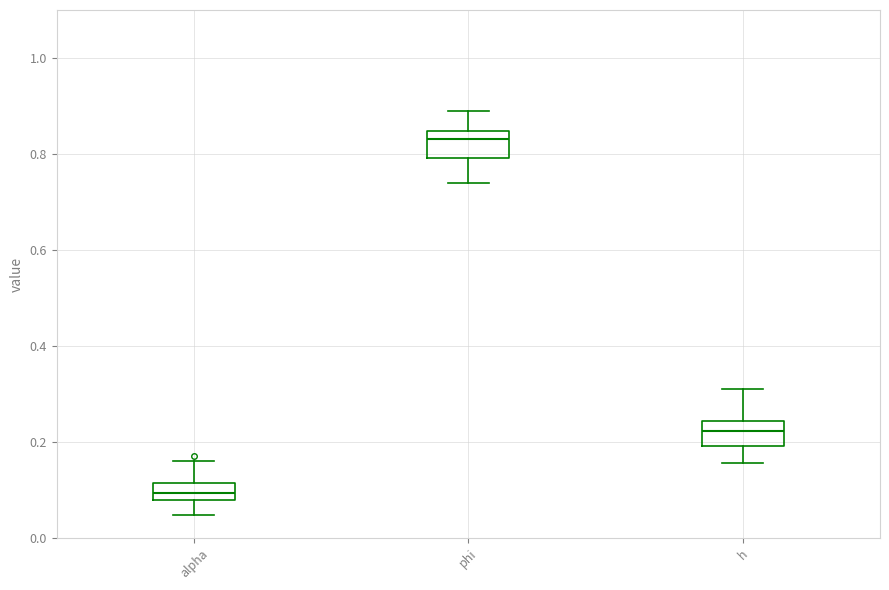

Where is the lower edge of the box for h on the y-axis? The values are not printed on the chart, so give them approximately, as read against the axis.

0.20